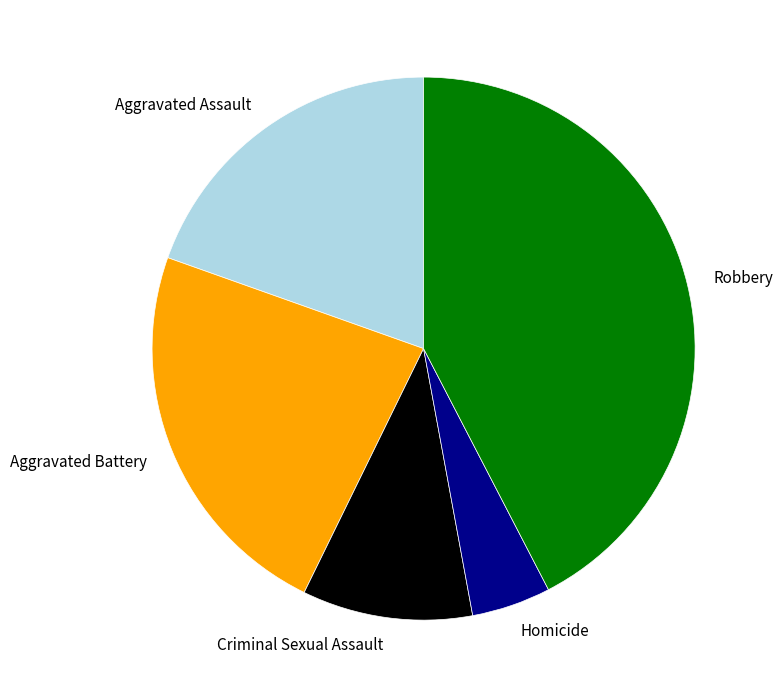

Approximately how many times larger is the value at Robbery compared to Aggravated Assault?

2.2